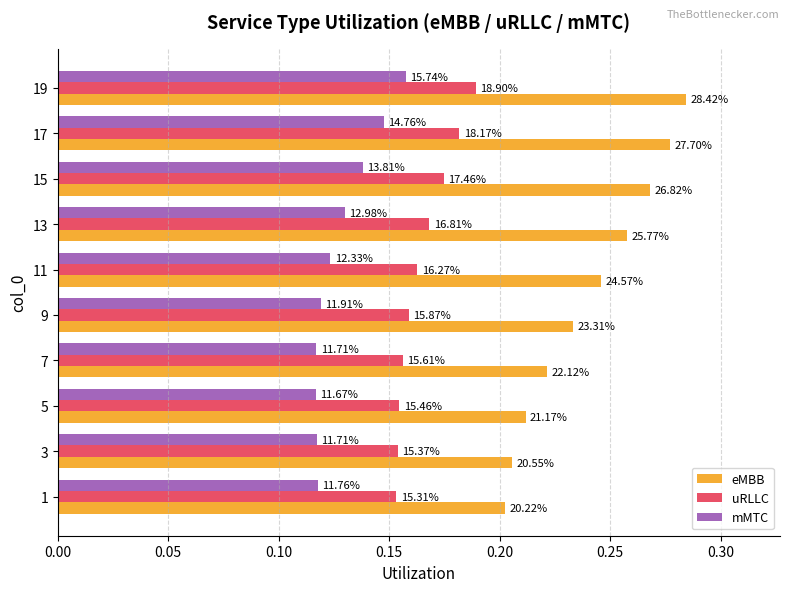

What are all the series names shown in the legend?

eMBB, uRLLC, mMTC